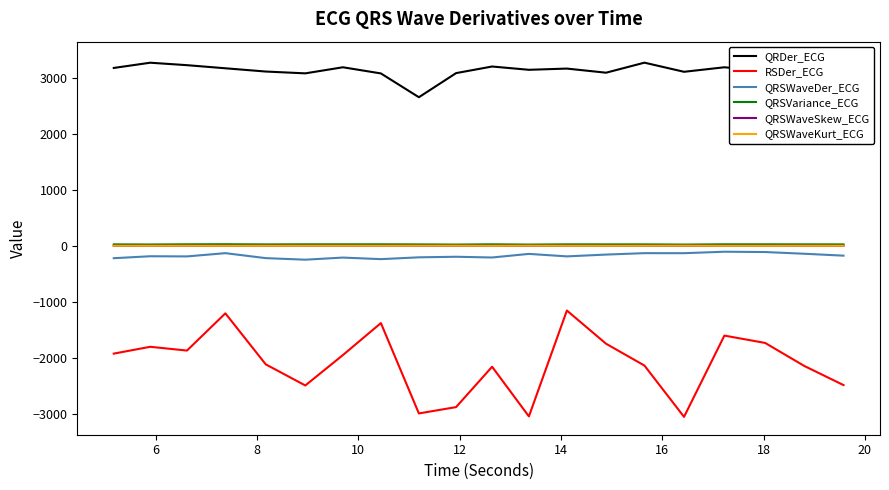

Count the number of data series in this chart.

6